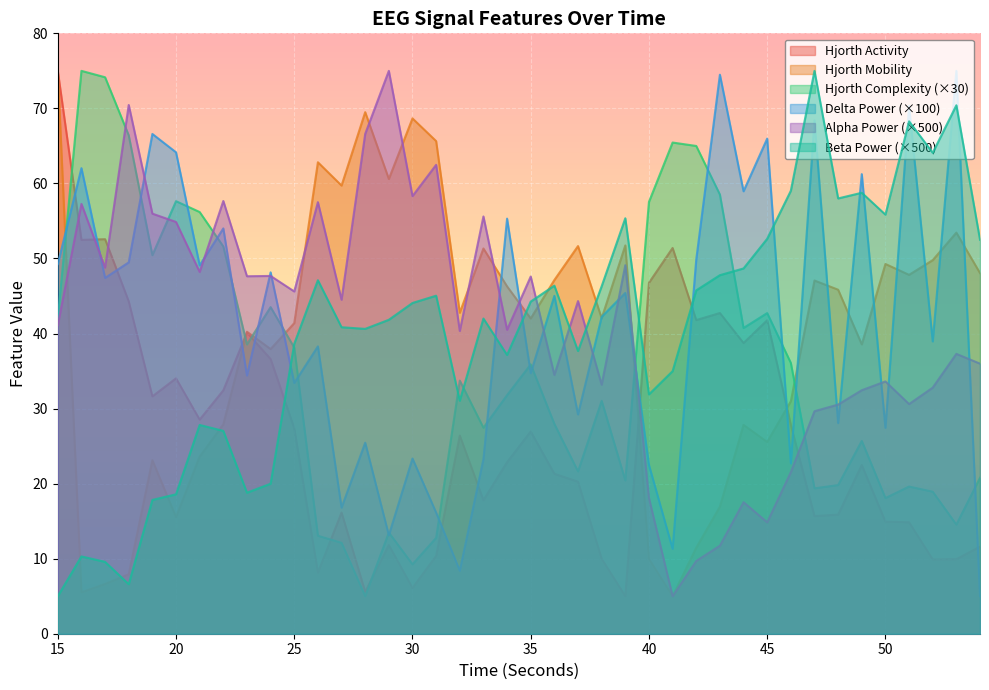

How many times do hjorthMobility_EEG and hjorthActivity_EEG cross each other?

3